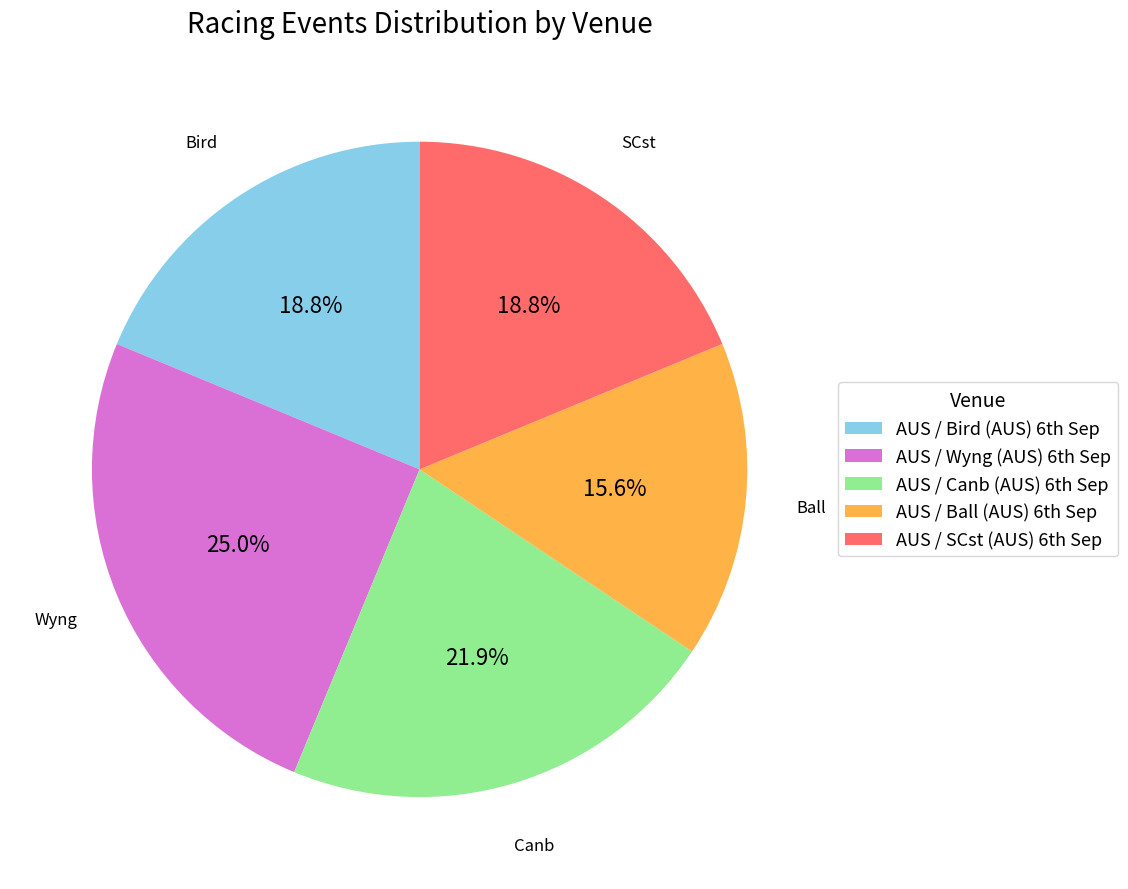

Does any single category account for the majority?

No